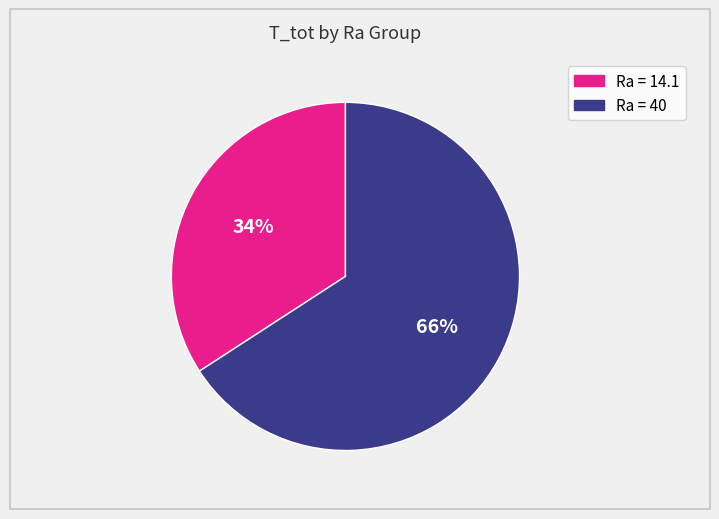

To the nearest percent, what is the difference between the largest and smallest slice percentages?

32%